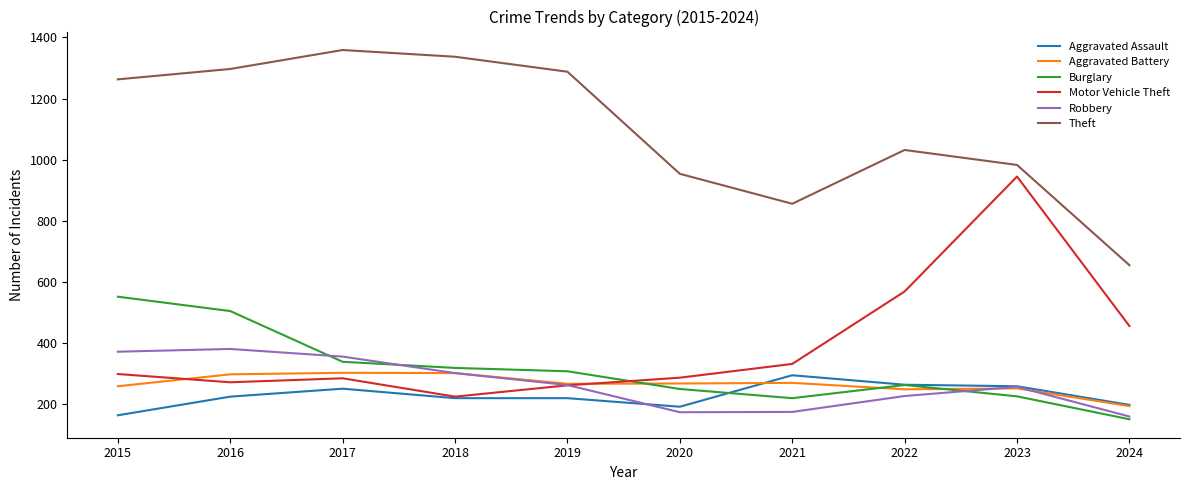

Where do Aggravated Battery and Burglary first cross each other?

2019 and 2020